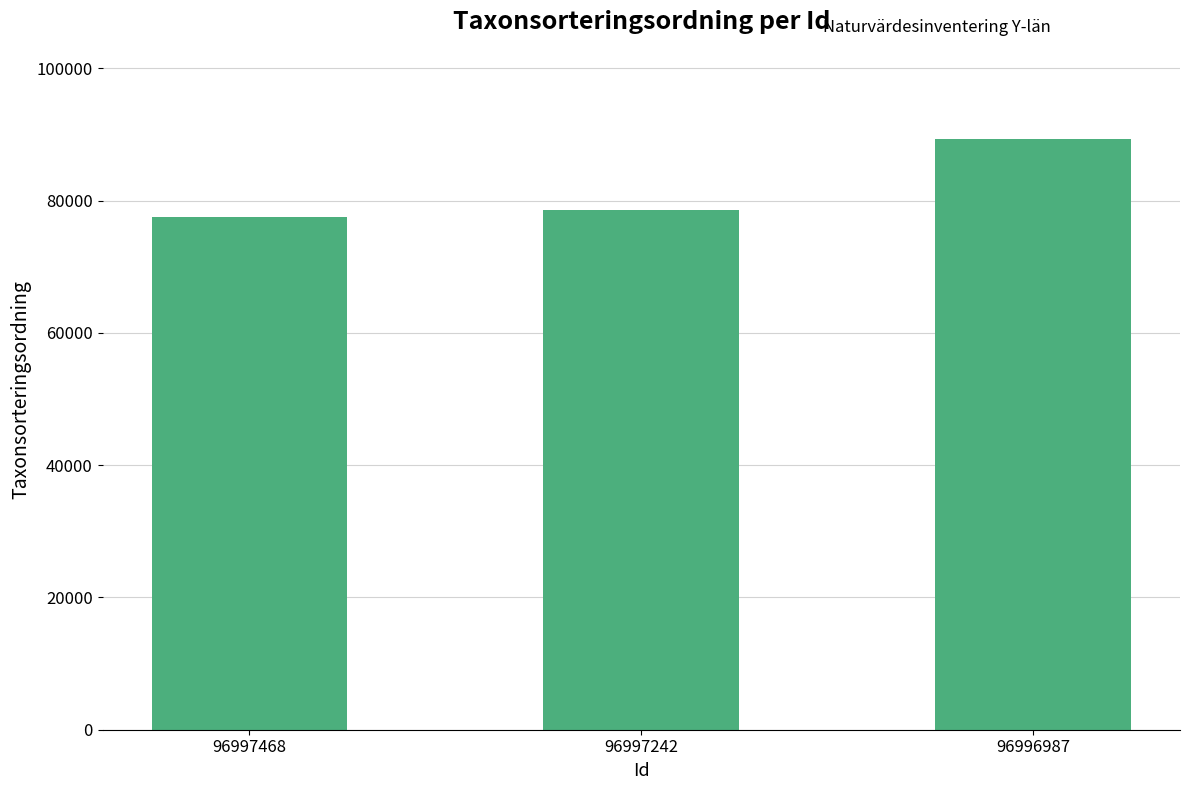

What is the difference between the maximum and second lowest values?

10823